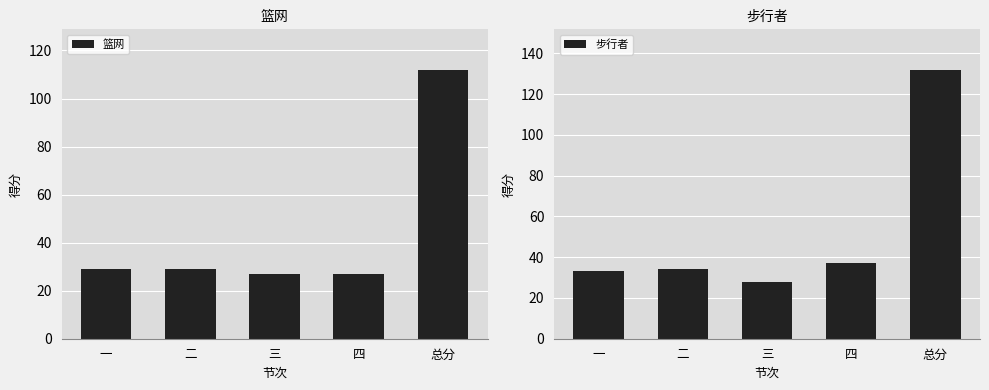

How many data points does each series have?

5